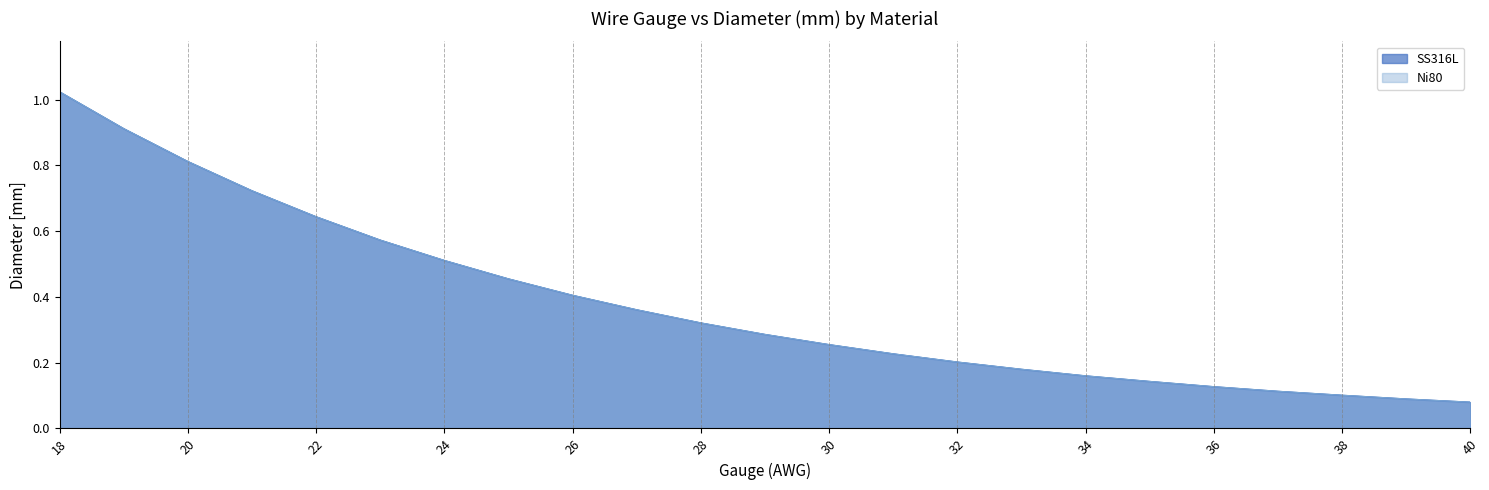

What is the approximate value of SS316L at 30?

0.3